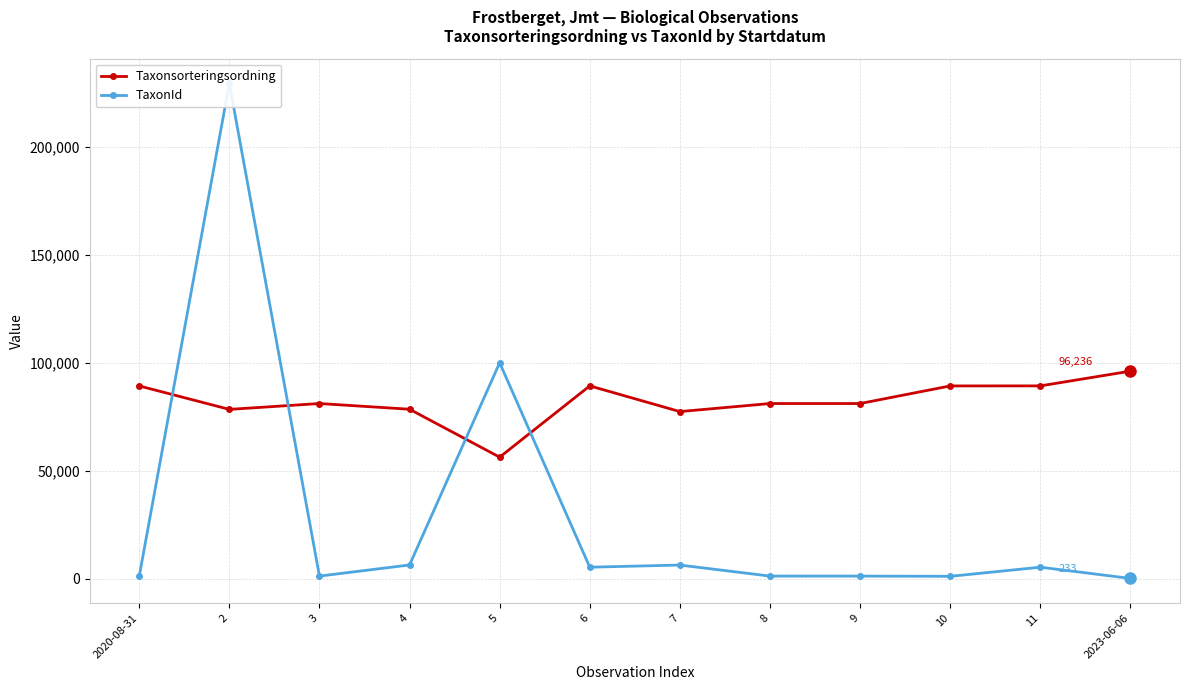

Which series has the largest range (max minus min)?

TaxonId